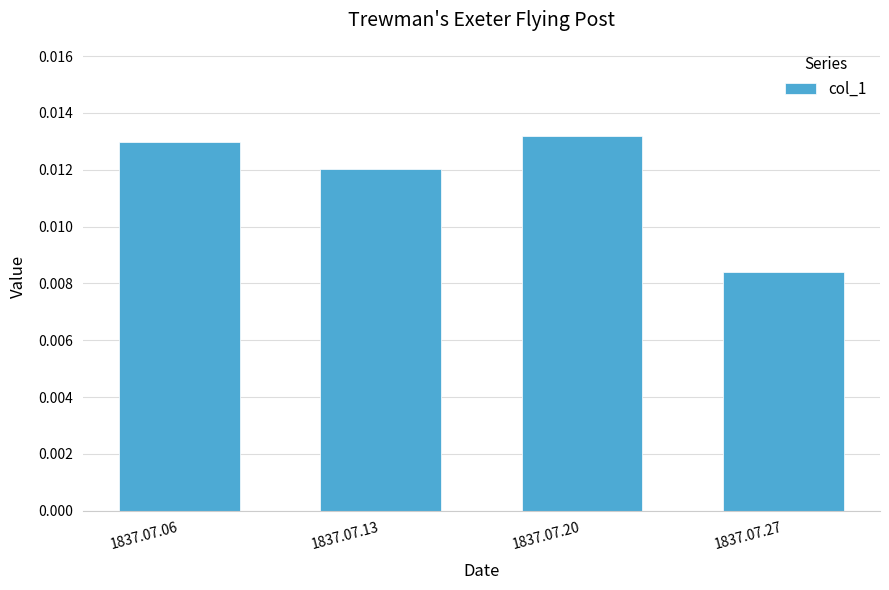

At which category does the chart reach its minimum across all series?

1837.07.27